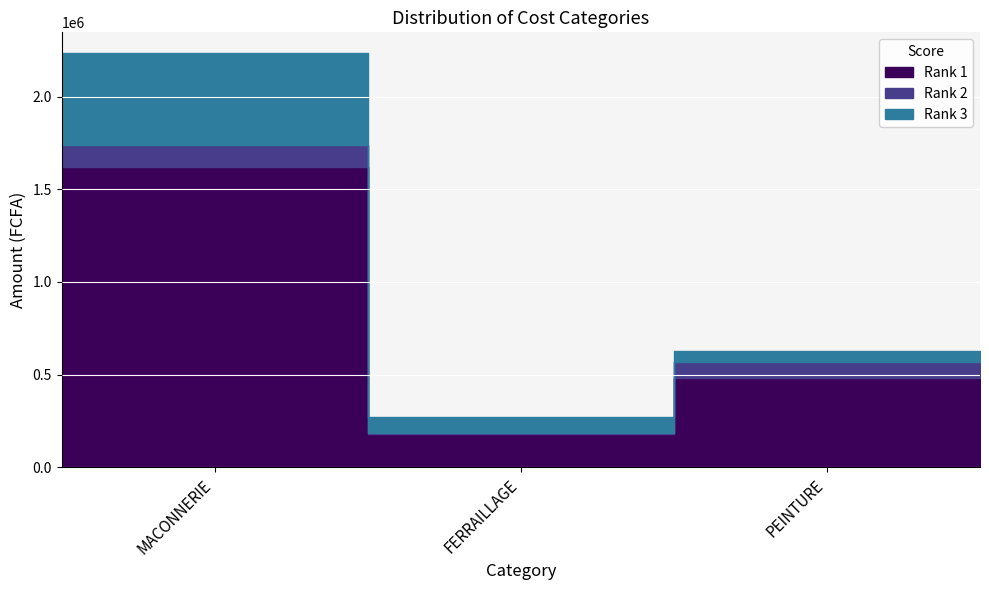

How many lines are shown in the chart?

3